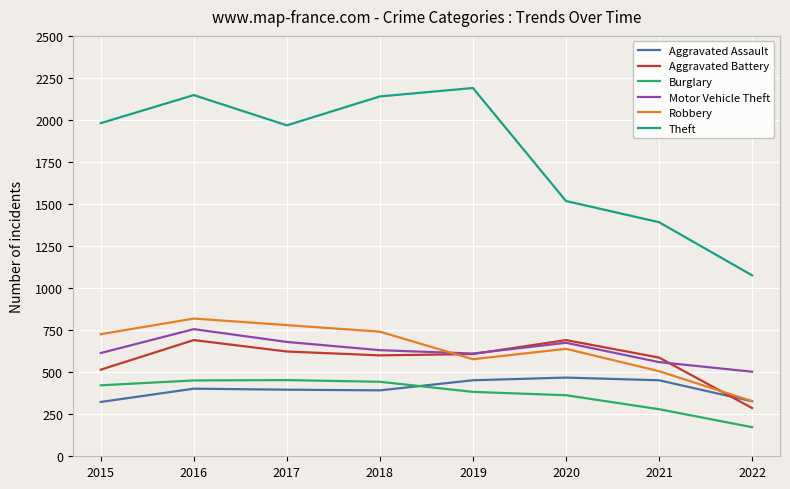

What is the difference between the highest and lowest values at 2018?

1748